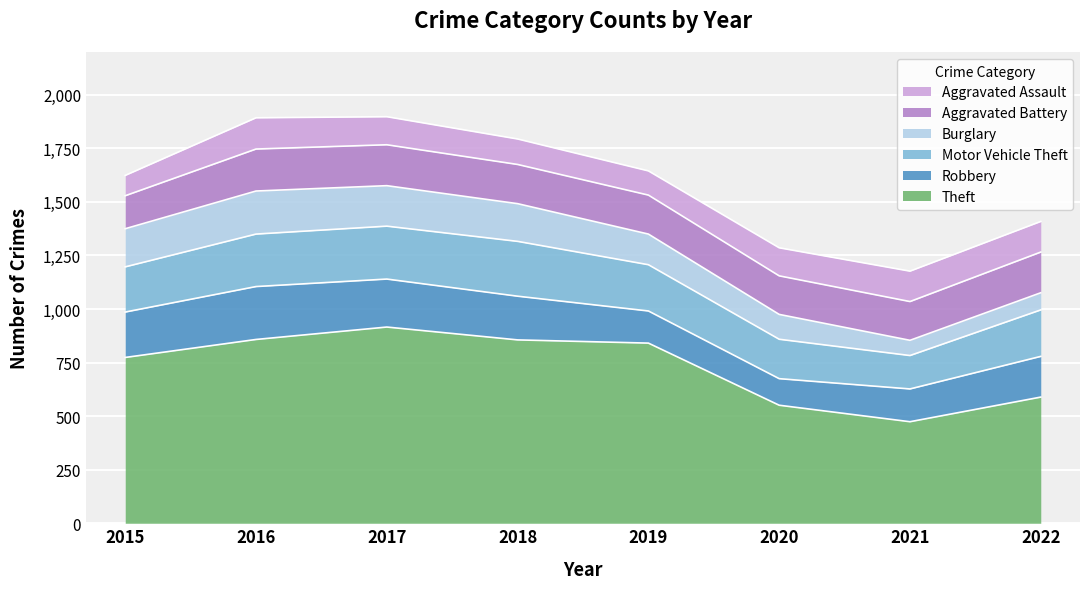

List the labels in order of Motor Vehicle Theft value, largest first.

2018, 2017, 2016, 2022, 2019, 2015, 2020, 2021